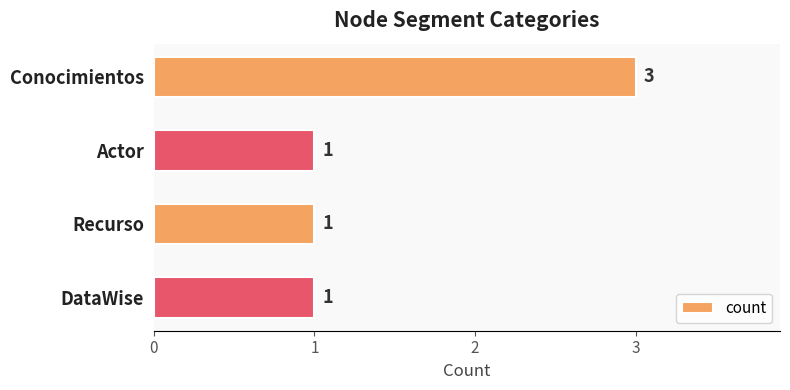

What is the sum of all values?

6